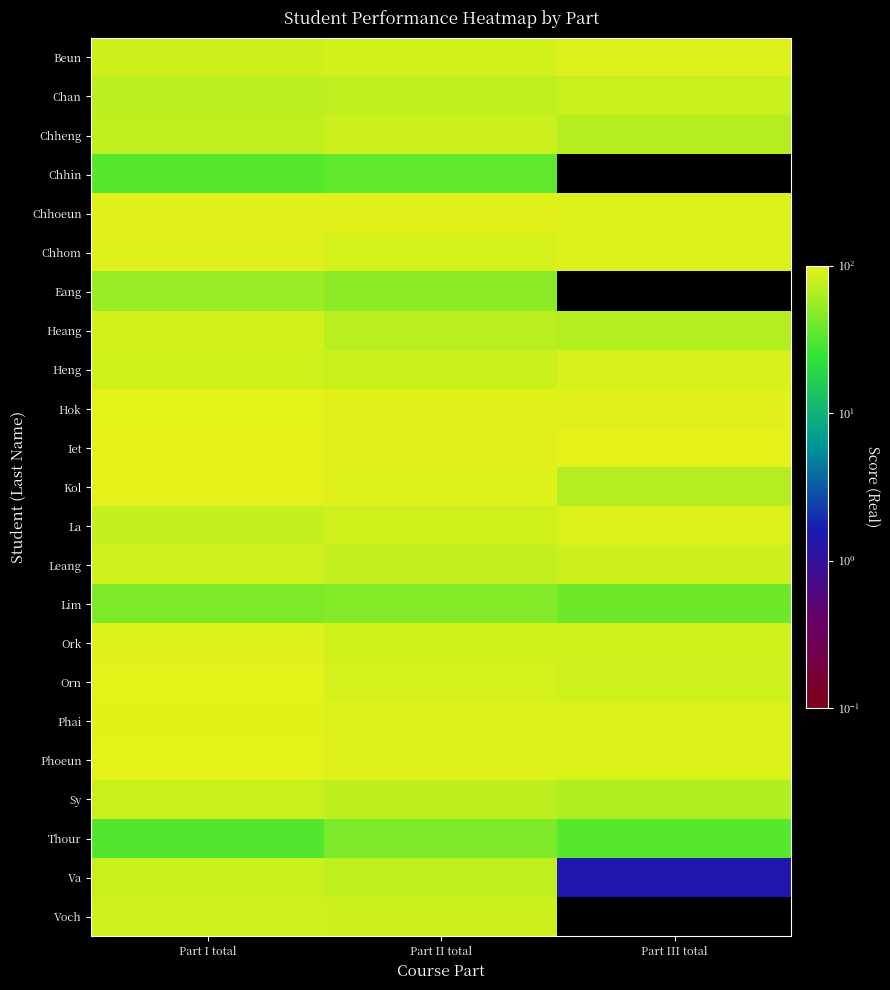

What is the difference between the Iet values at Part II total and Part I total?

3.6